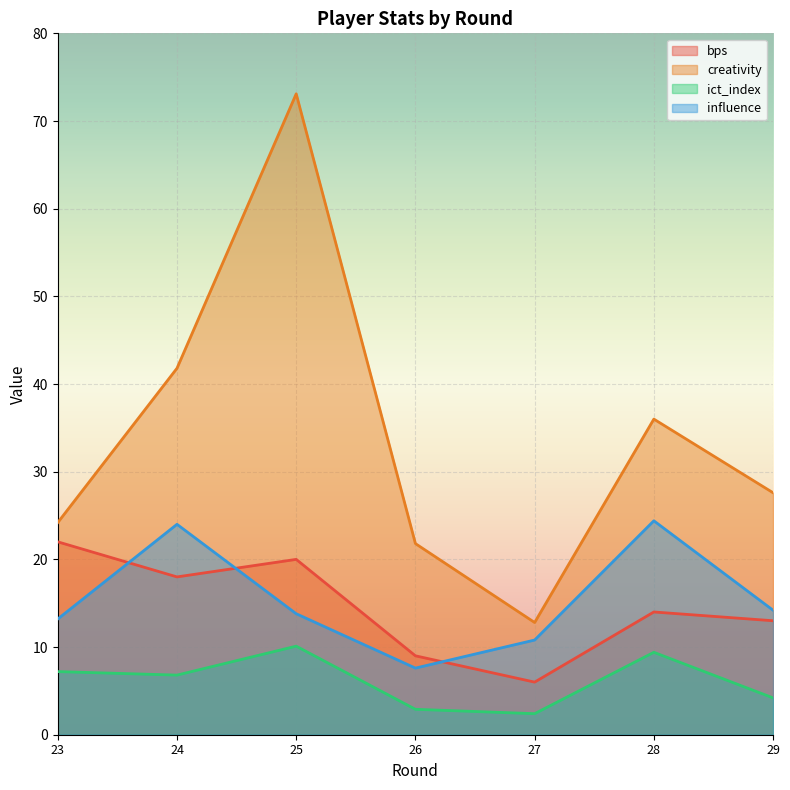

What is the value of the creativity point at the 7th from the left?

27.6